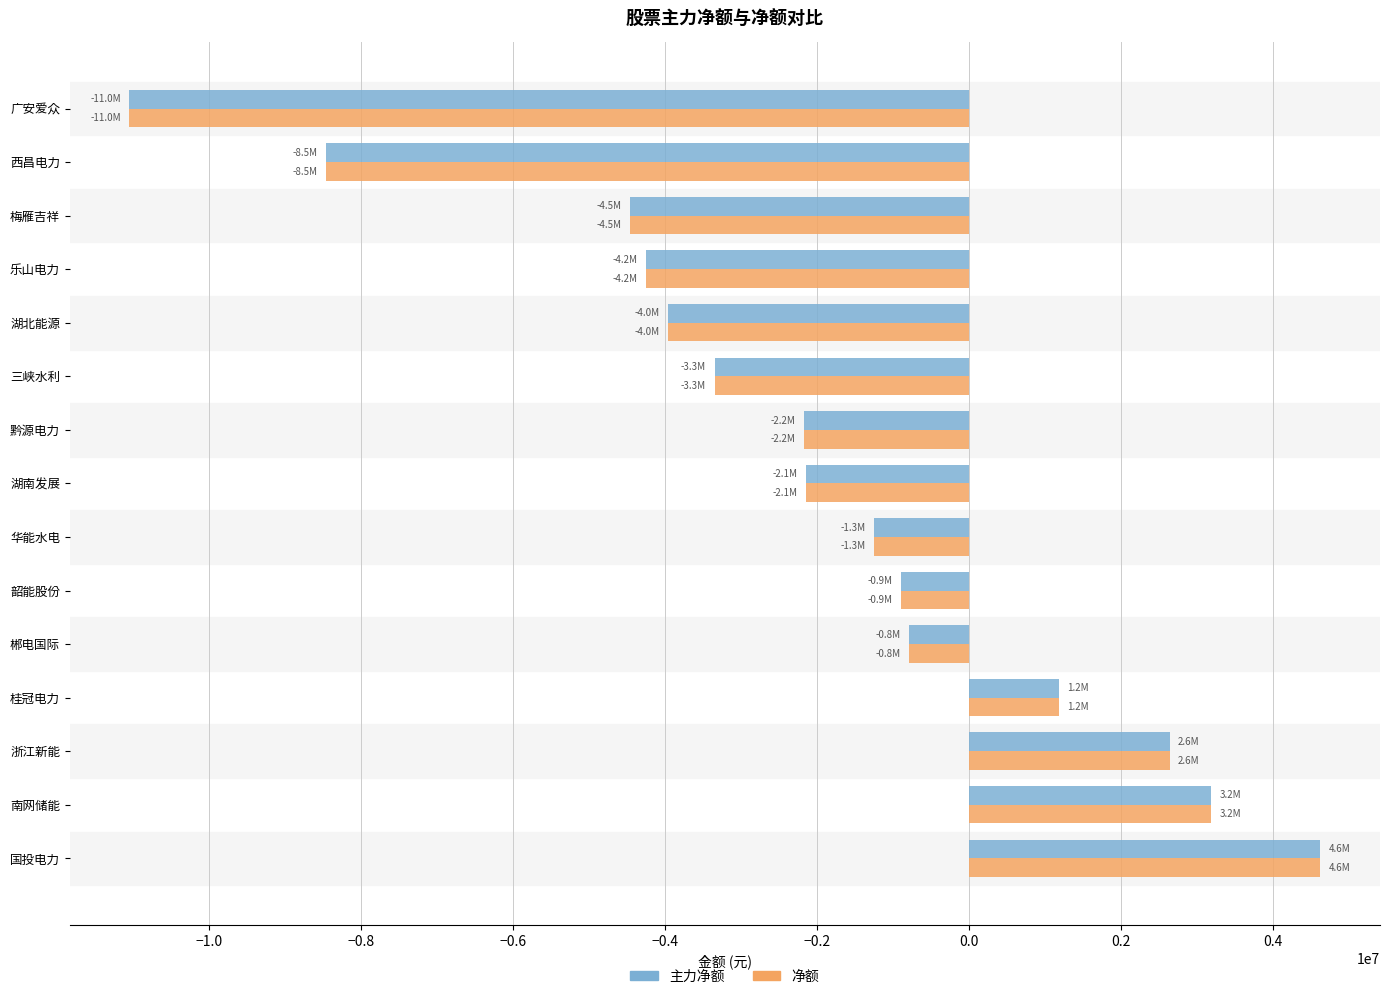

What are all the series names shown in the legend?

主力净额, 净额